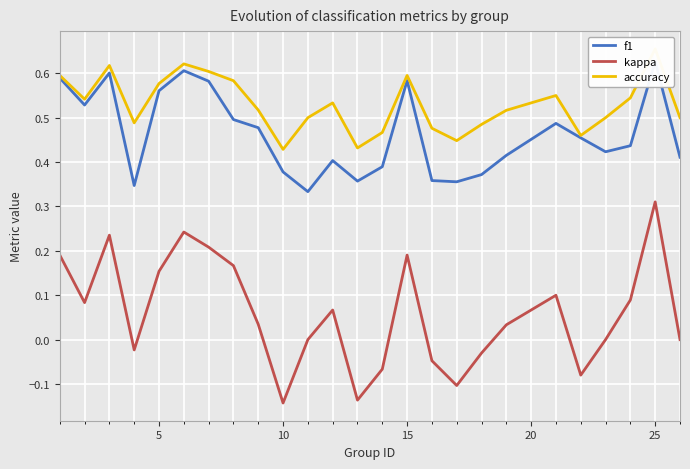

True or false: kappa and accuracy intersect in this chart.

False